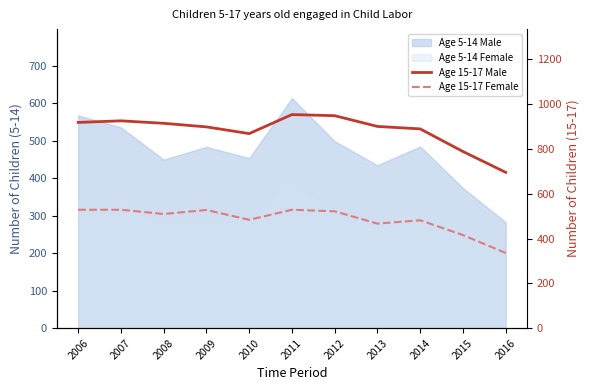

What is the value of the Age 15-17 Female point at the 9th from the left?

482